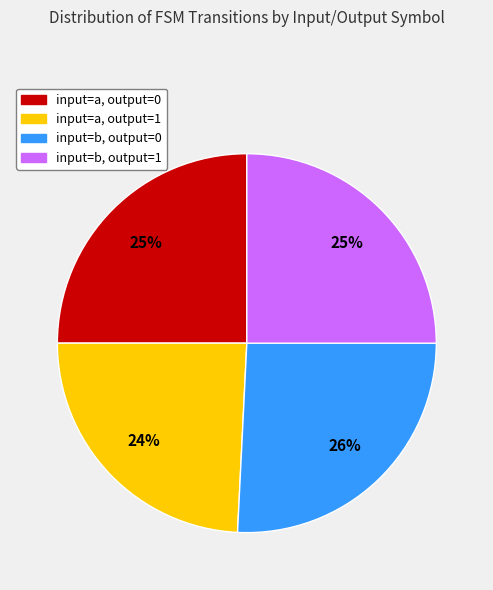

Which category has the smallest portion of the pie?

input=a, output=1